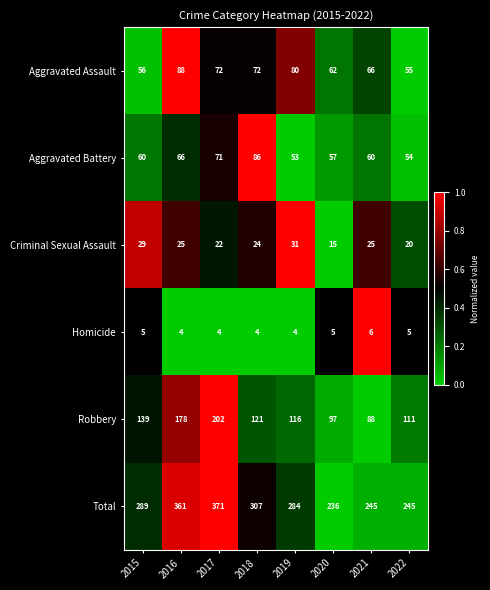

What is the greatest value displayed?

371